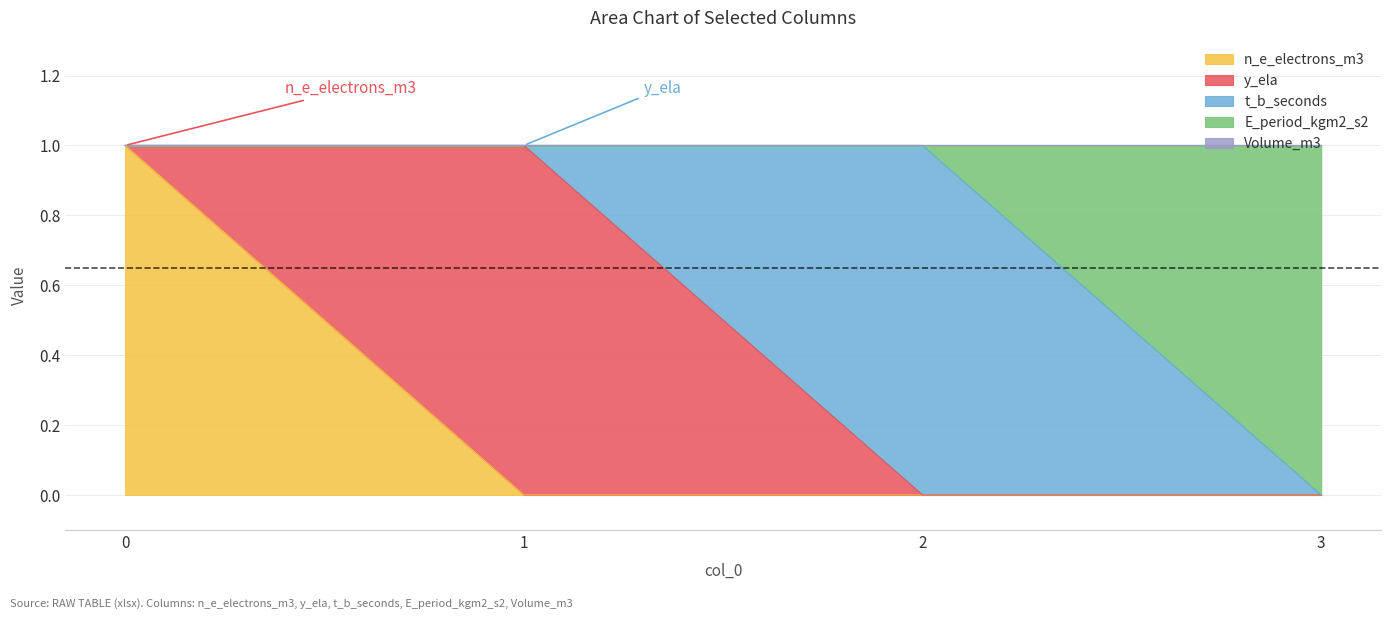

How many lines are shown in the chart?

5